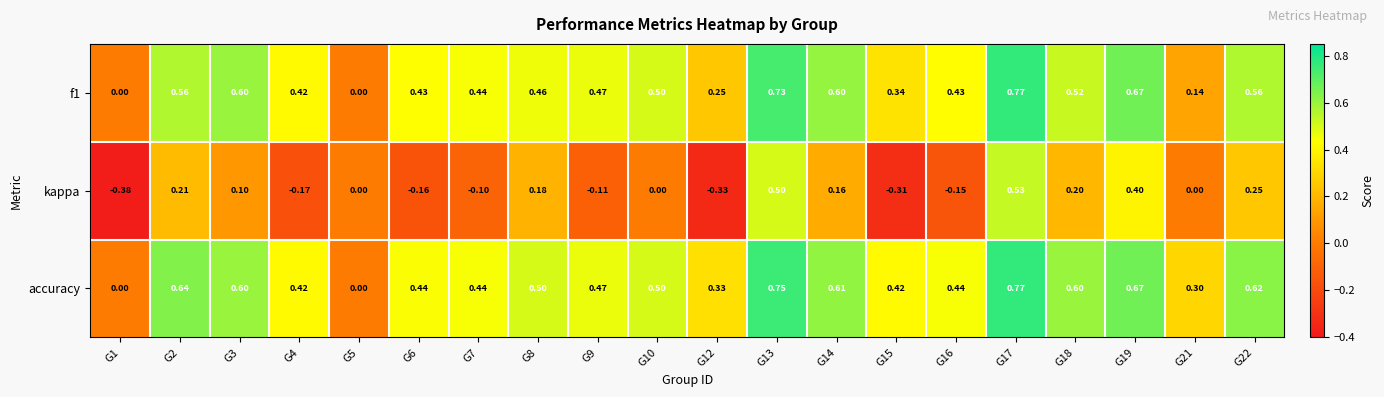

Which series has the largest total across all categories?

accuracy